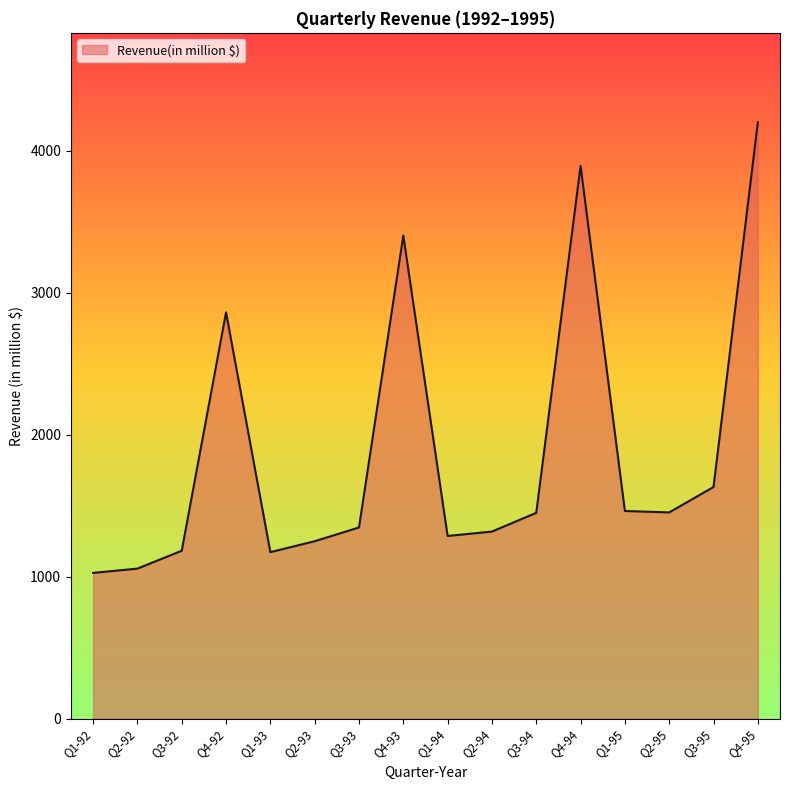

At which label does the data first exceed 1449?

Q4-92